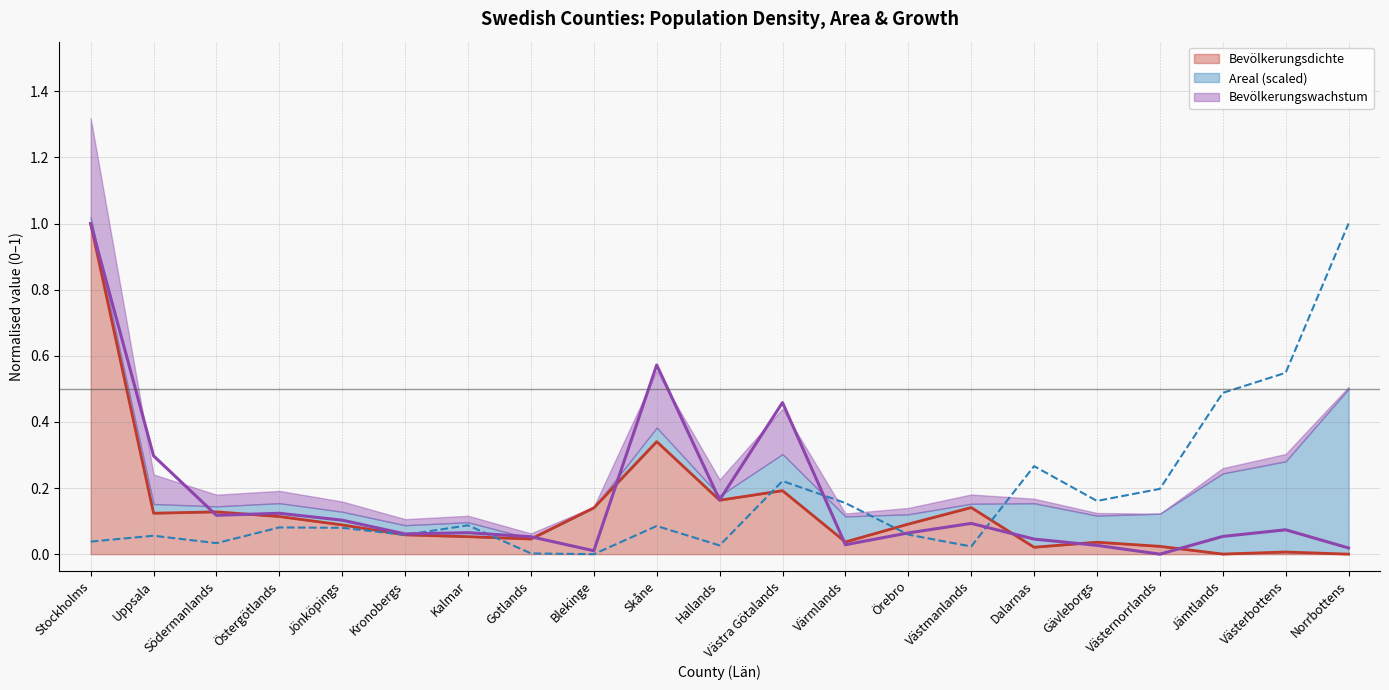

At which category is the sum across all series the highest?

Stockholms